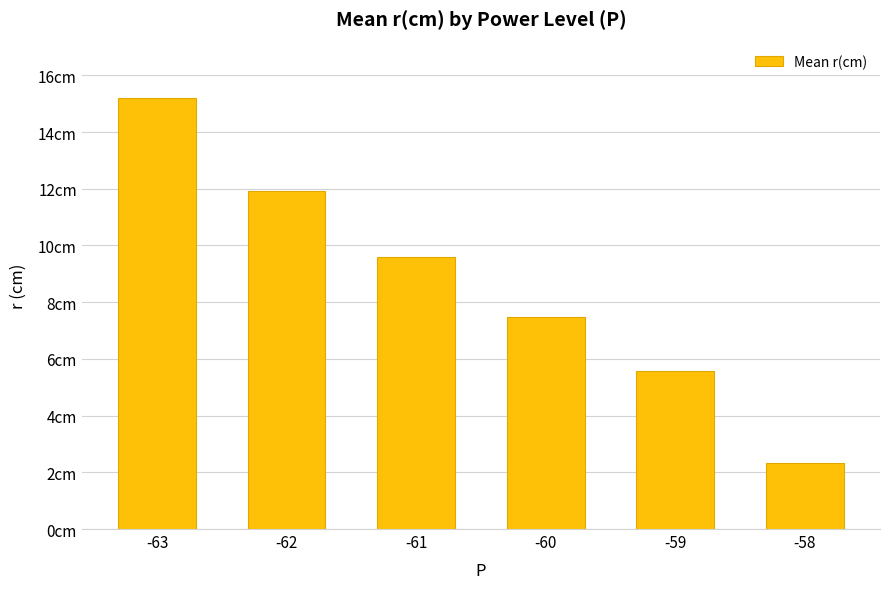

What is the average value?

8.7